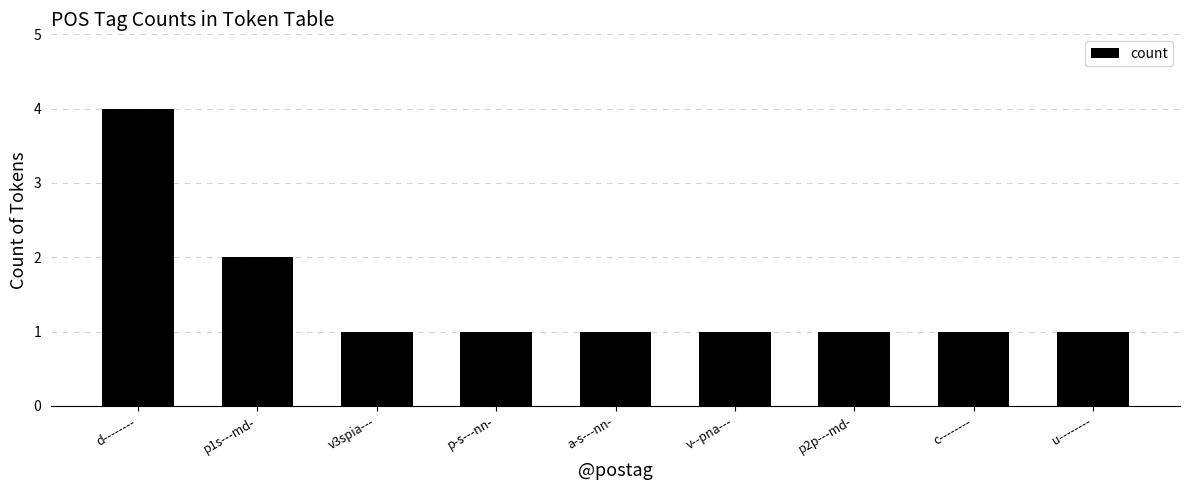

Count the number of categories in the chart.

9